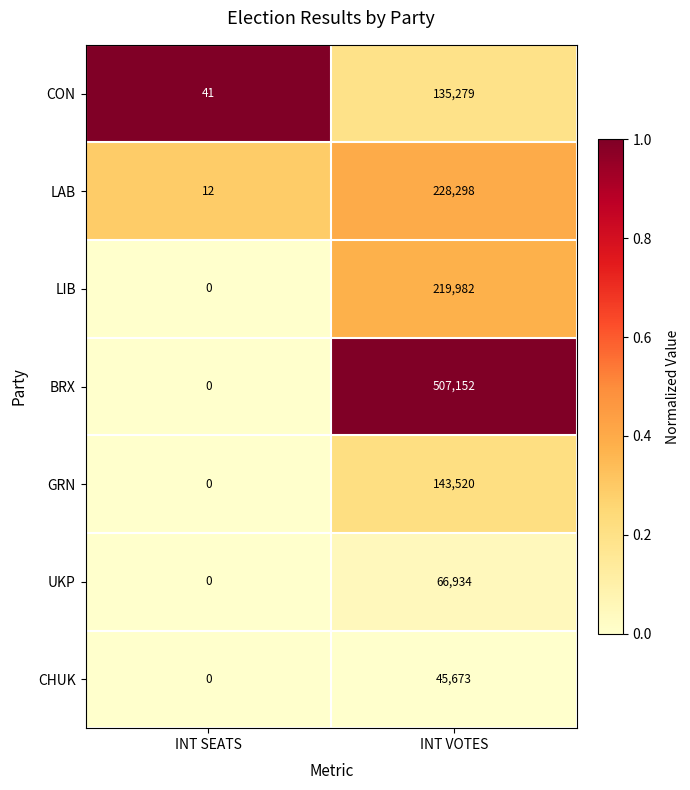

Which series has the largest total across all categories?

BRX